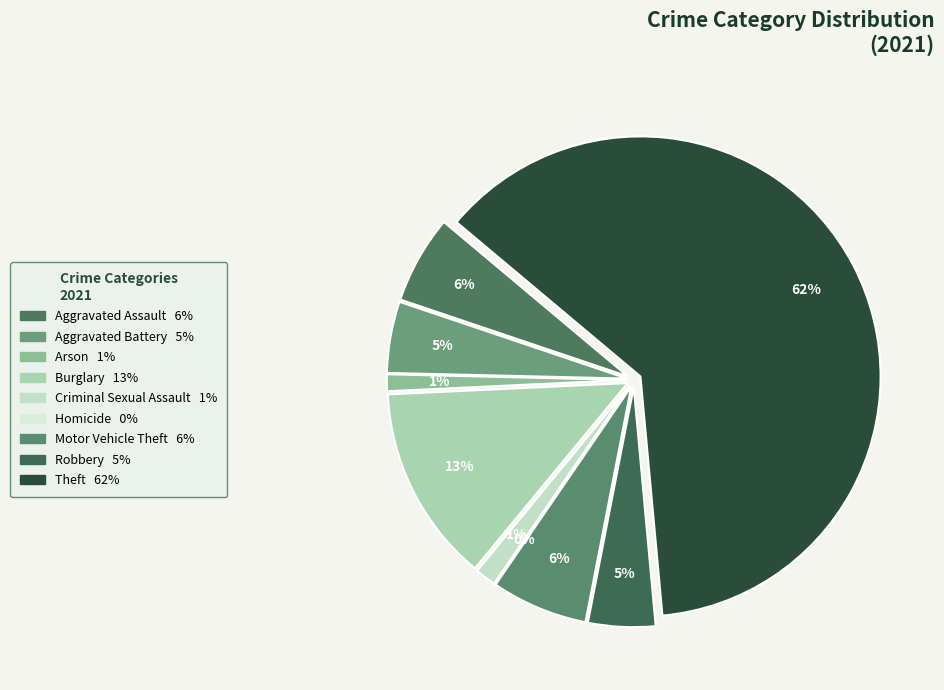

Does Aggravated Battery account for over 50% of the chart?

No